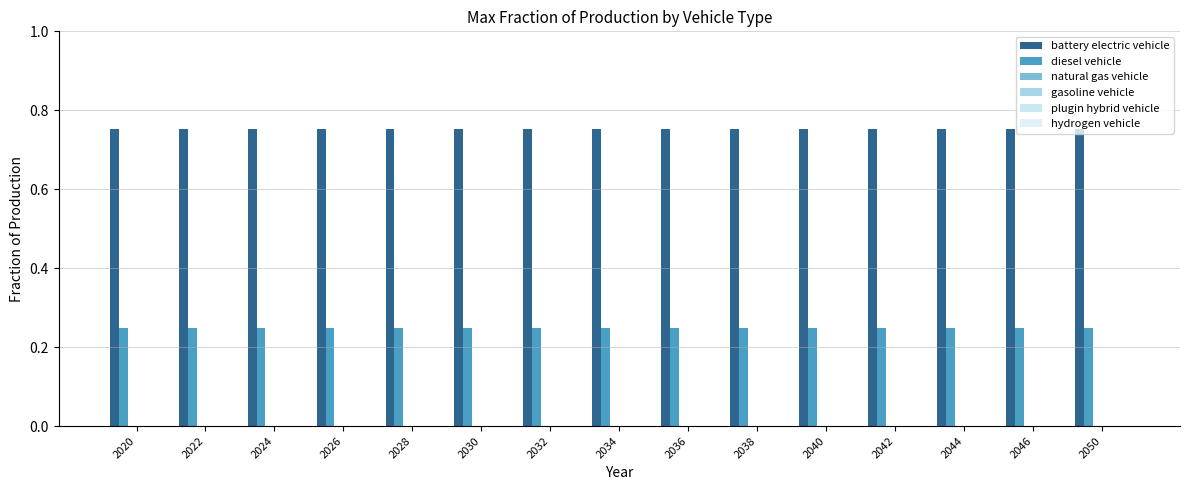

How many bars are there in total?

30